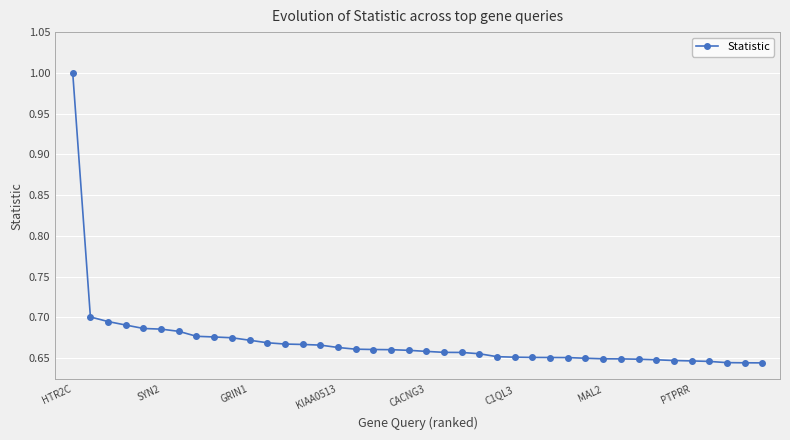

What is the maximum value shown in the chart?

1.0